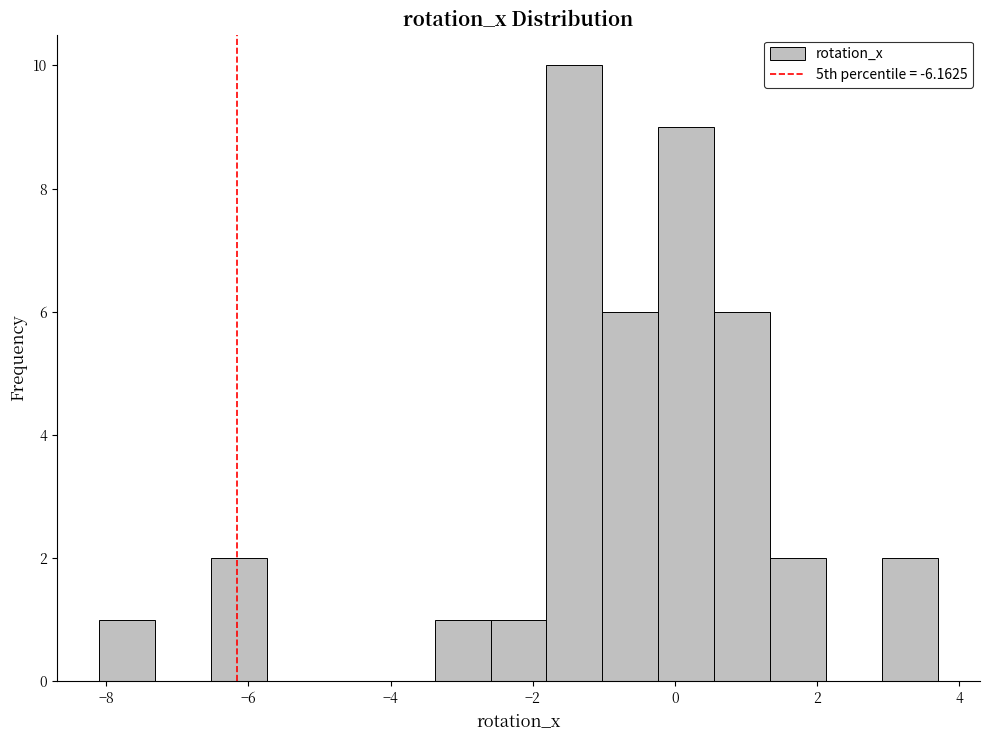

Around what value on the x-axis is the tallest bar? Give the approximate position of its centre, as read against the axis.

-1.4